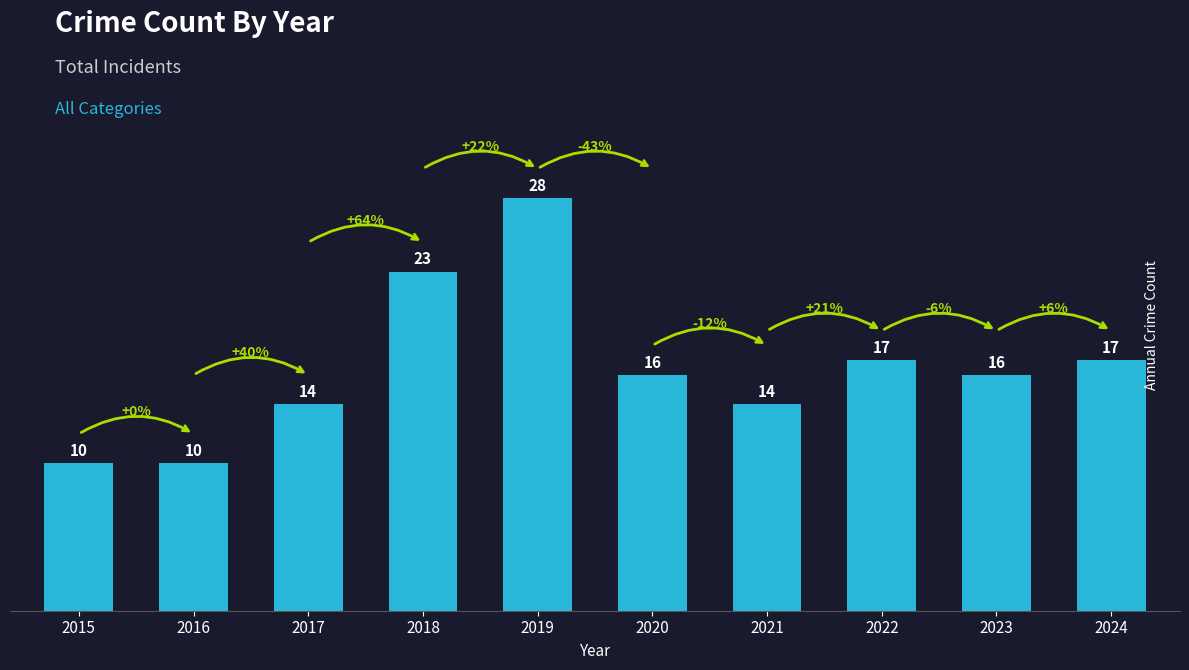

What is the difference between the second highest and second lowest values?

13